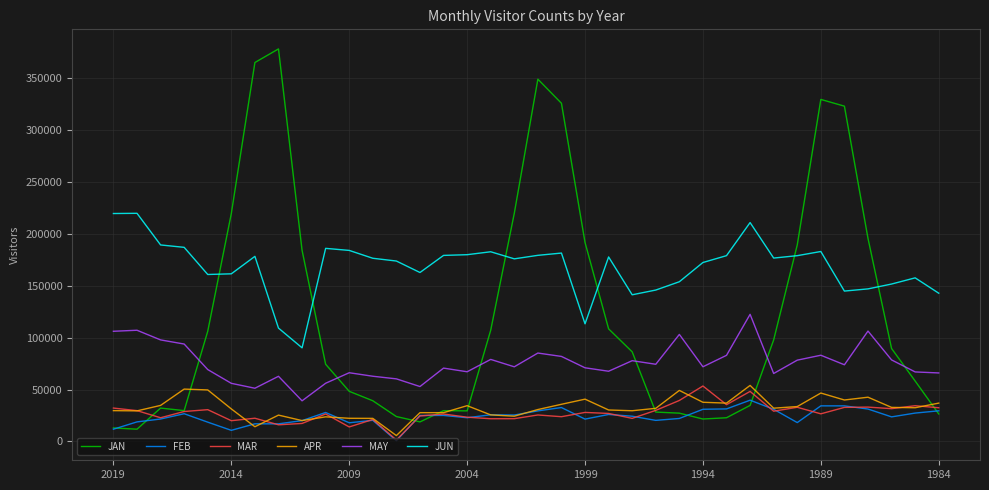

What is the maximum value for FEB?

39705